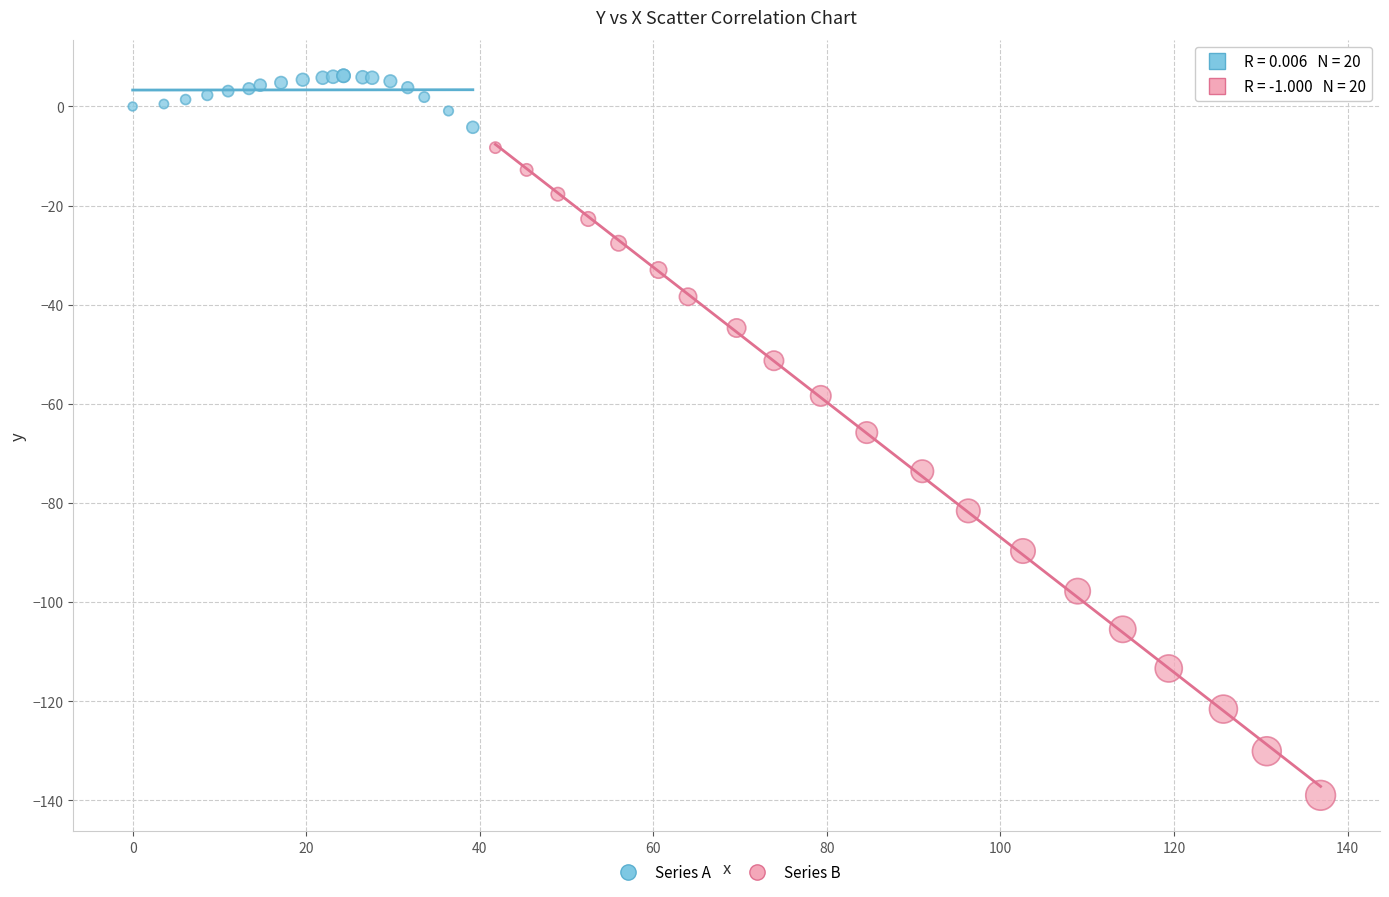

Which series contains the highest Y value?

Series A